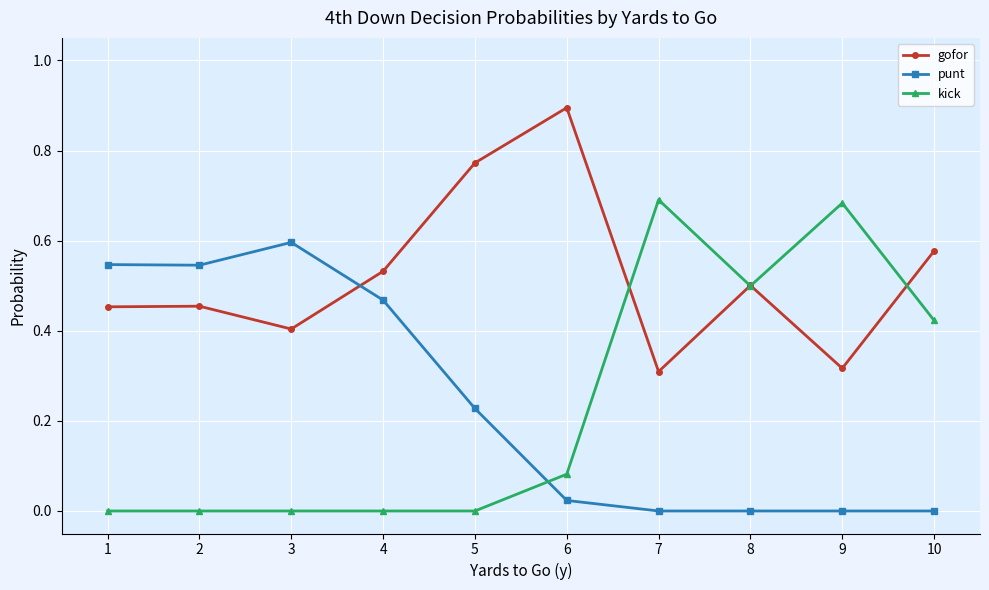

After their last crossing, which series has the higher values: gofor or punt?

gofor